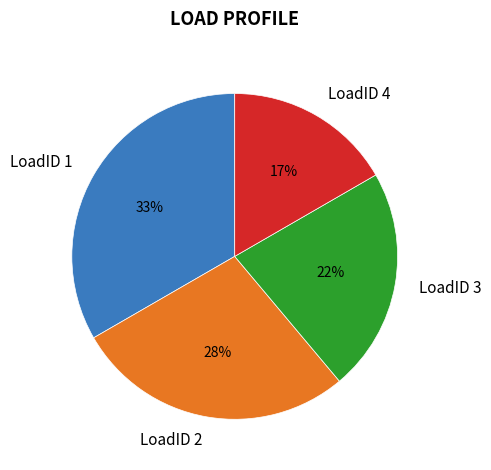

To the nearest percent, what is the average slice percentage?

25%